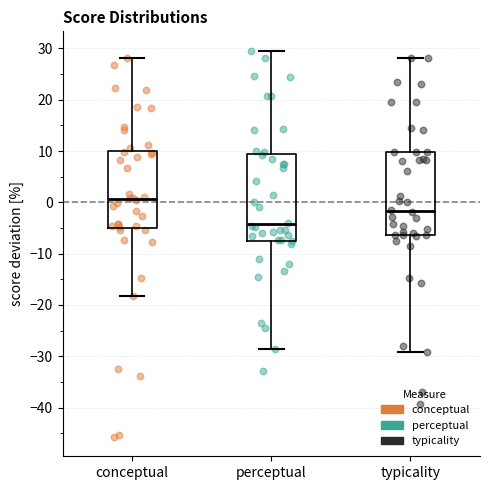

Where is the upper edge of the box for perceptual on the y-axis? The values are not printed on the chart, so give them approximately, as read against the axis.

9